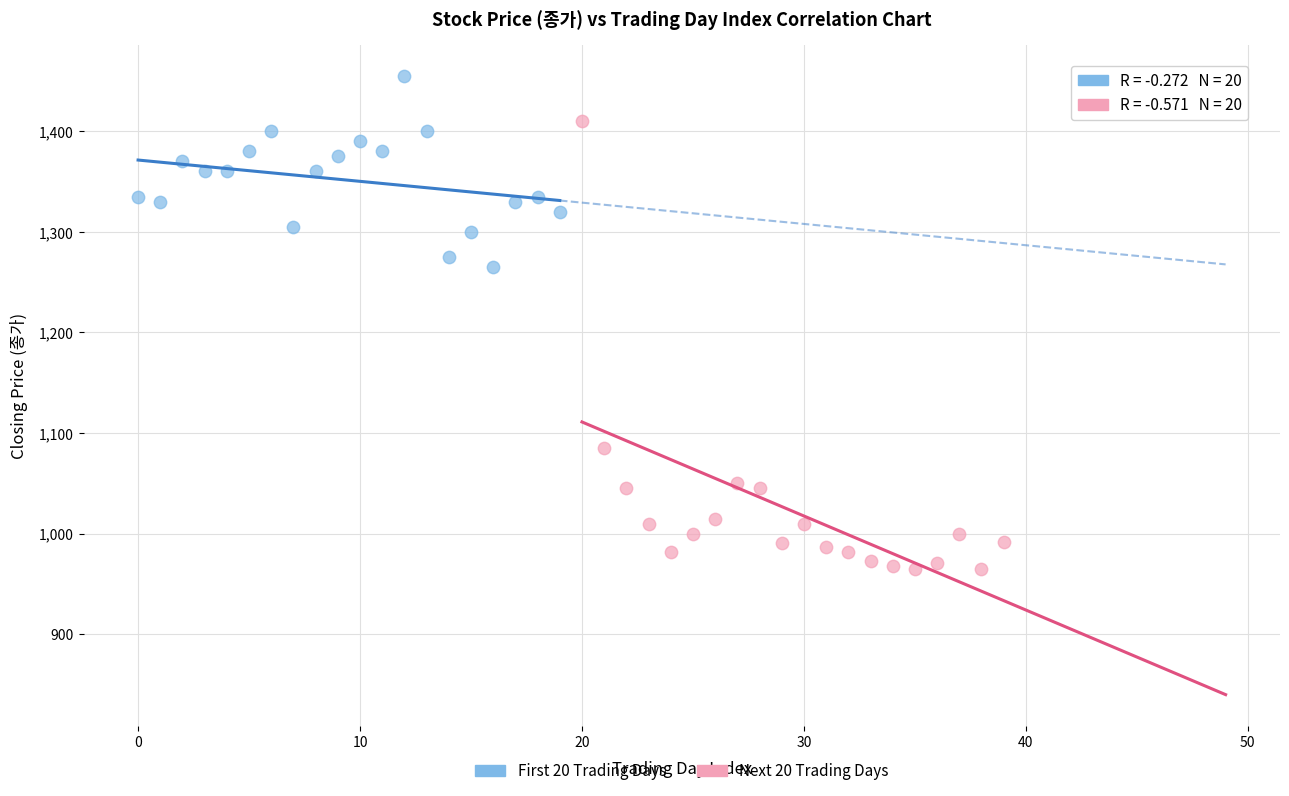

Which series contains the lowest Y value?

Next 20 Trading Days